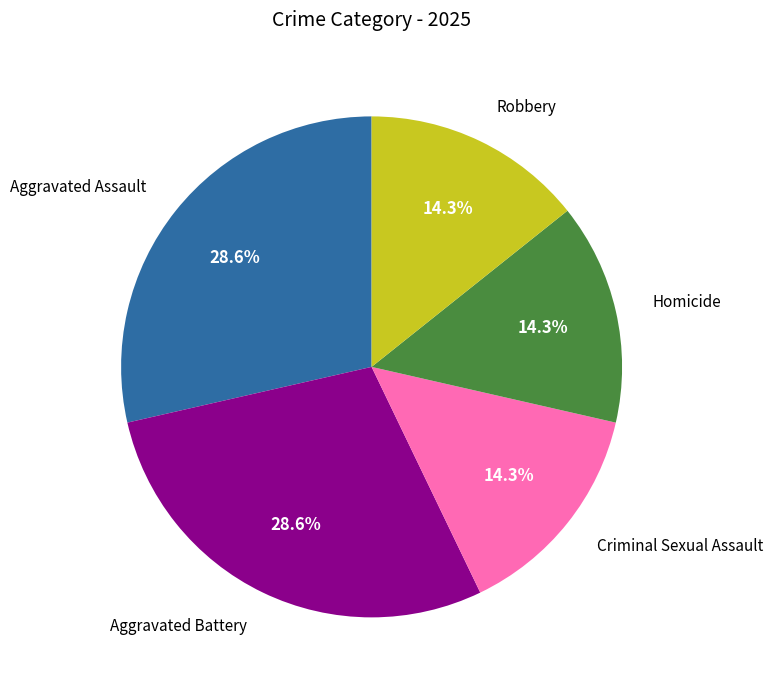

The Aggravated Battery slice represents 29% of the pie. True or false?

True